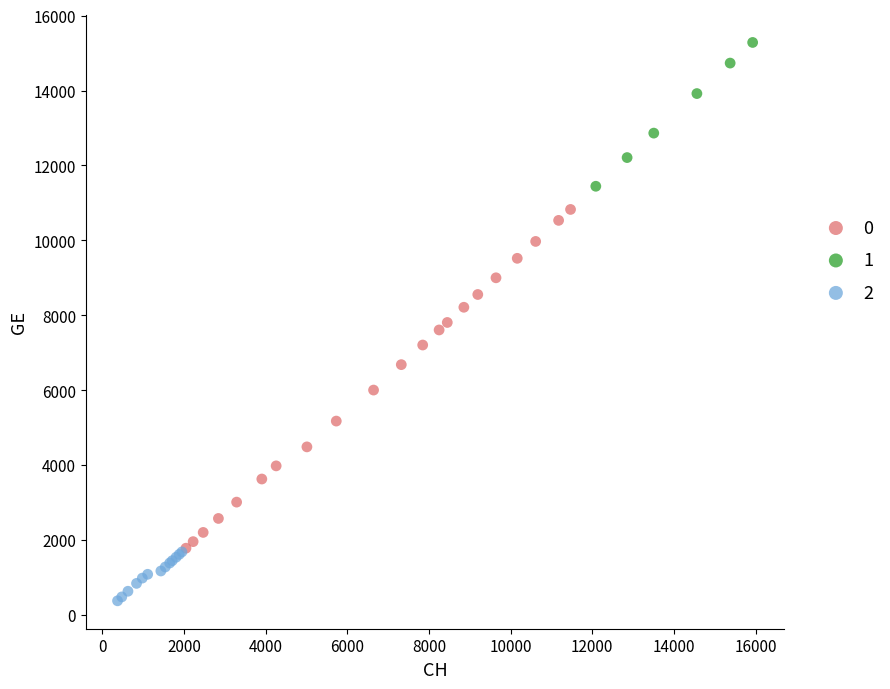

Which series has the largest Y range (max minus min)?

0